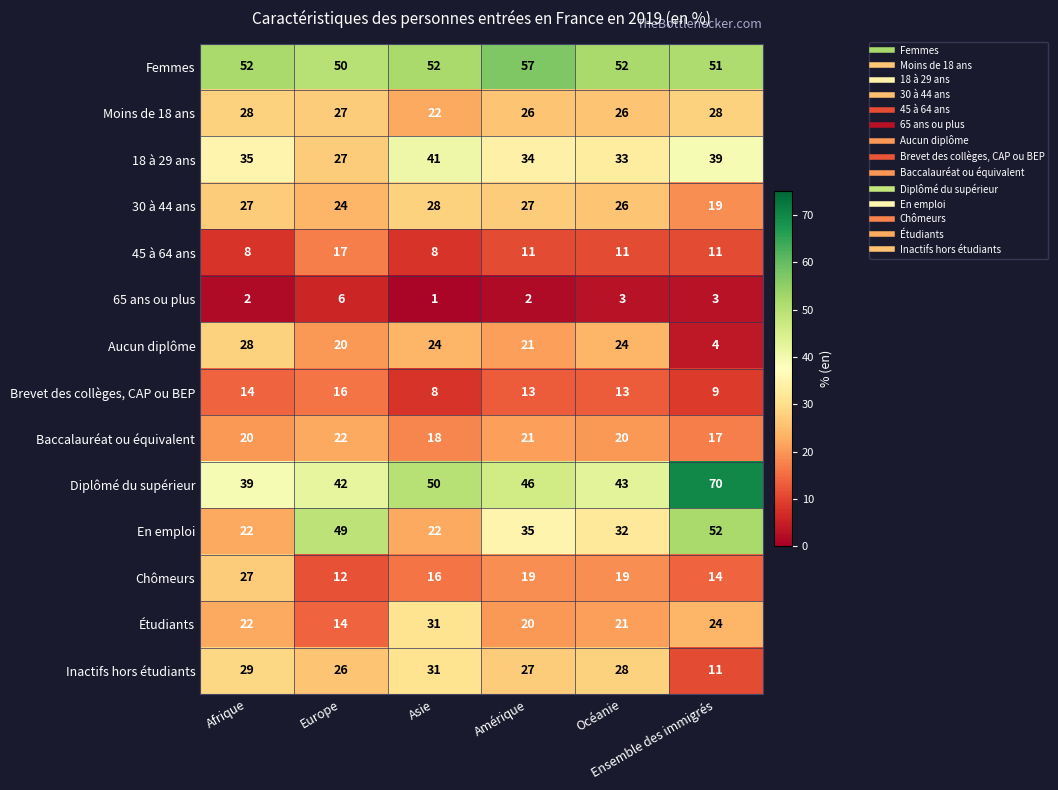

What is the total value across all series at Afrique?

353